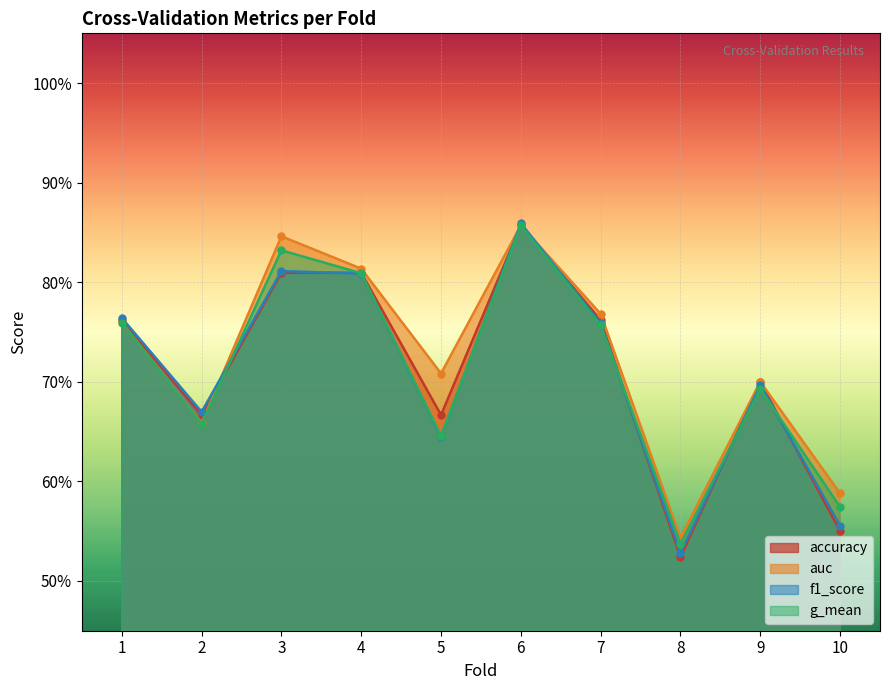

True or false: g_mean and f1_score cross at least once.

True